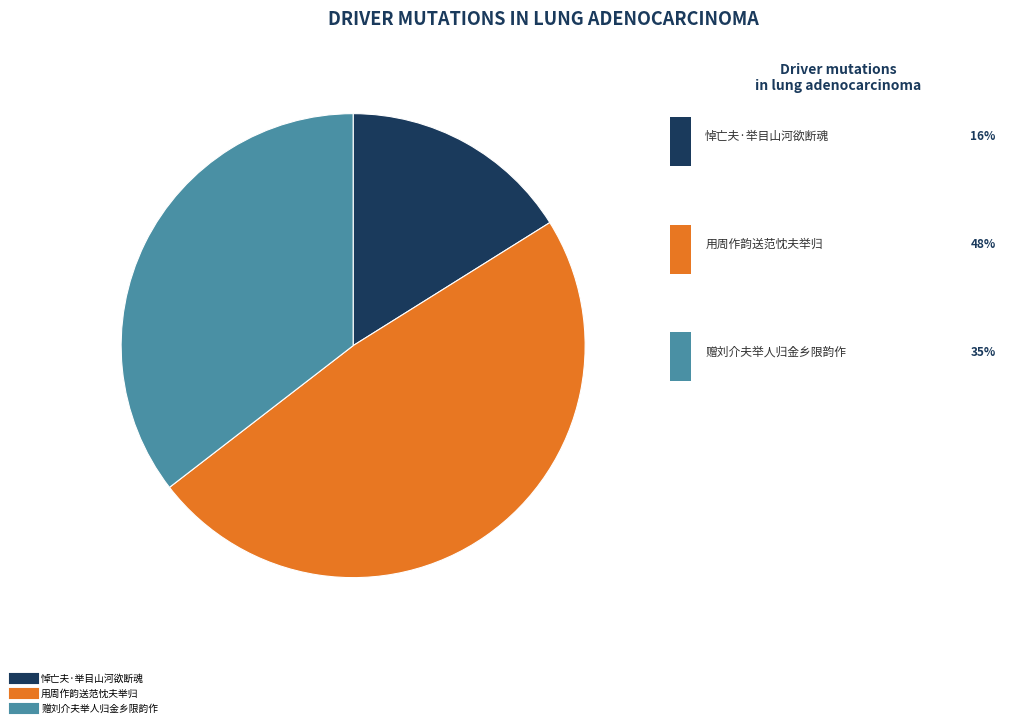

Which slice is the smallest?

悼亡夫·举目山河欲断魂